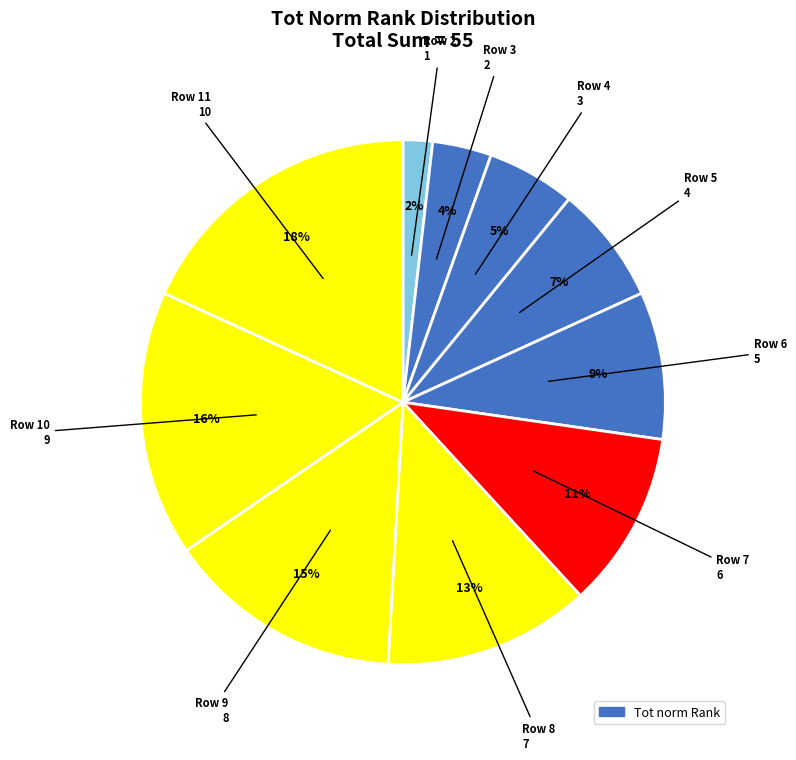

Which slice is the largest?

11